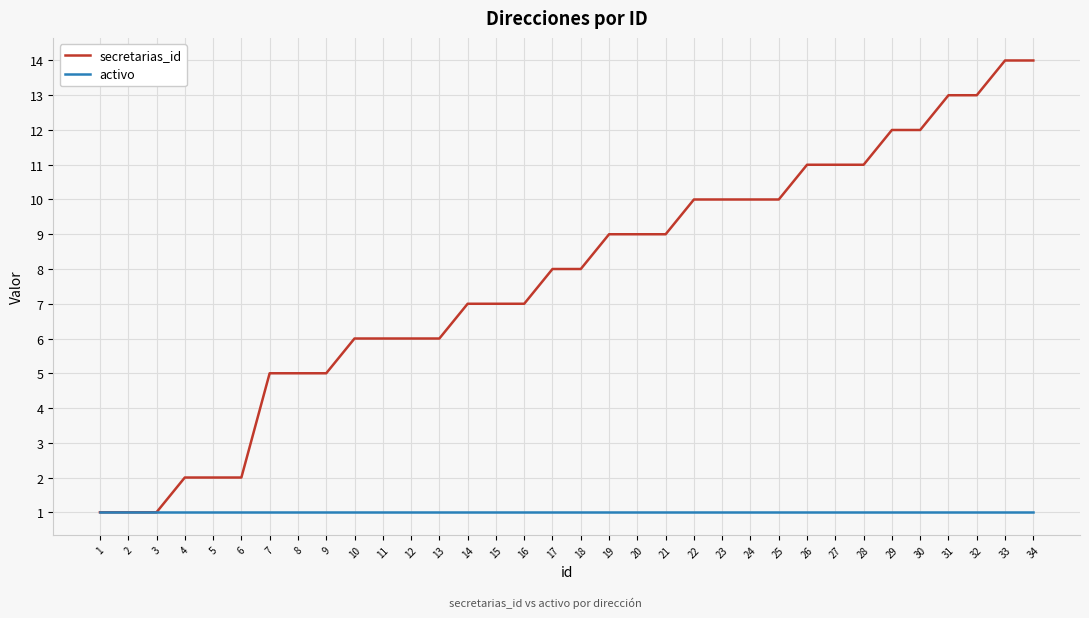

List the series in order of their peak value, lowest first.

activo, secretarias_id